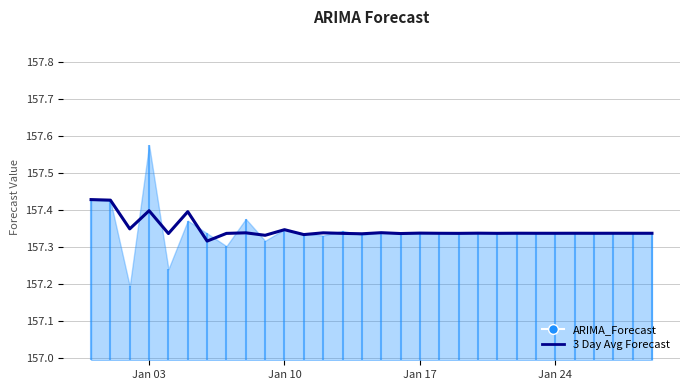

How many interior local peaks (higher than both neighbors) does the data have?

11